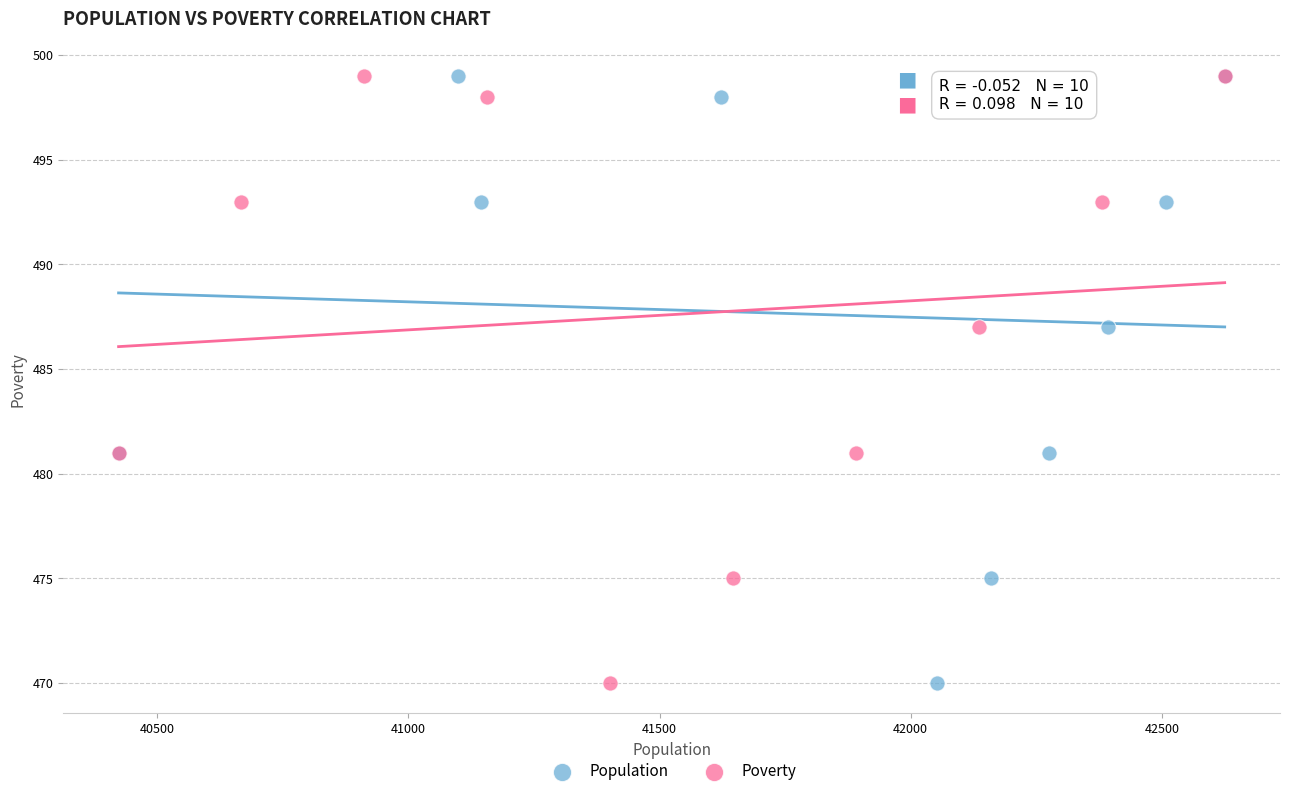

What are all the series names shown in the legend?

Population, Poverty